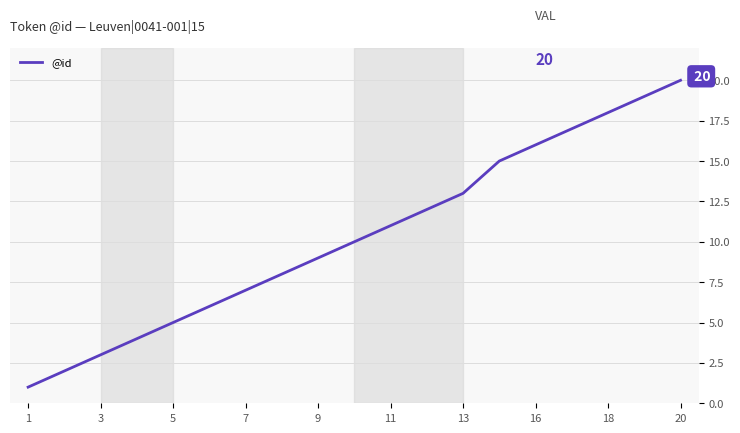

What is the greatest value displayed?

20